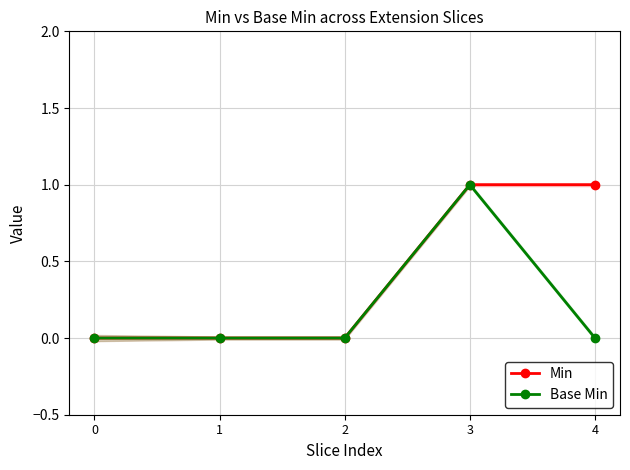

At which label does Base Min reach its peak?

3